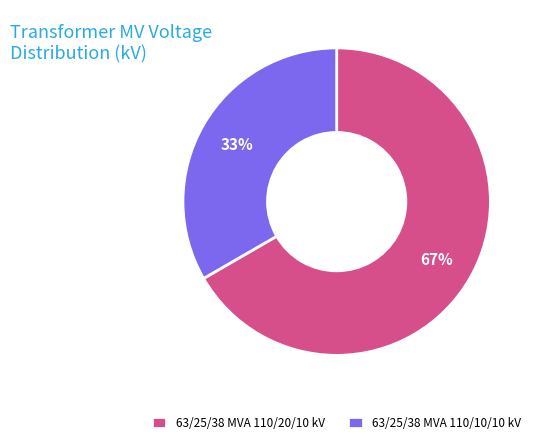

To the nearest percent, what is the combined percentage of 63/25/38 MVA 110/20/10 kV and 63/25/38 MVA 110/10/10 kV?

100%